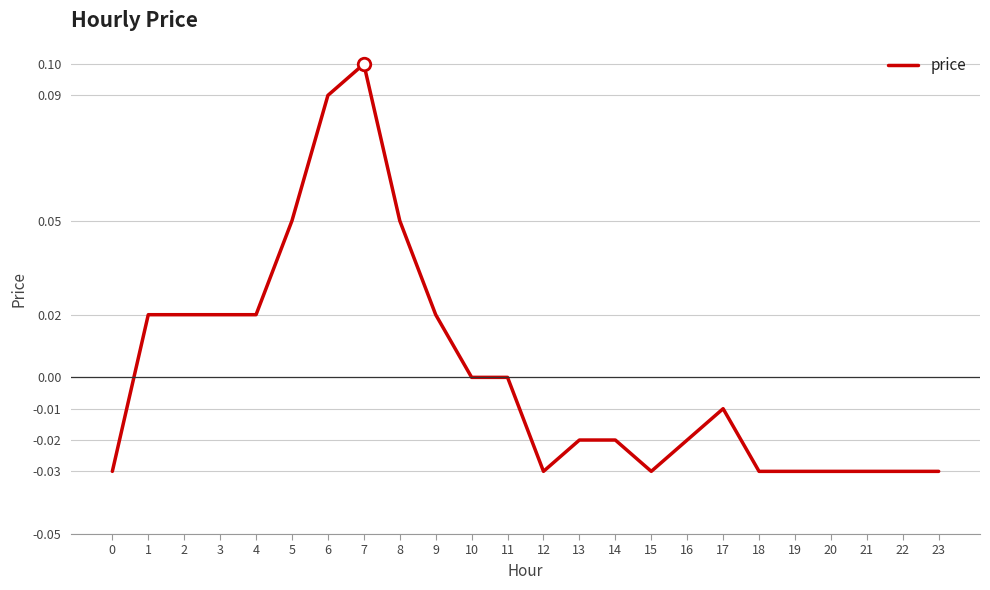

Which category has the highest value across all series?

7